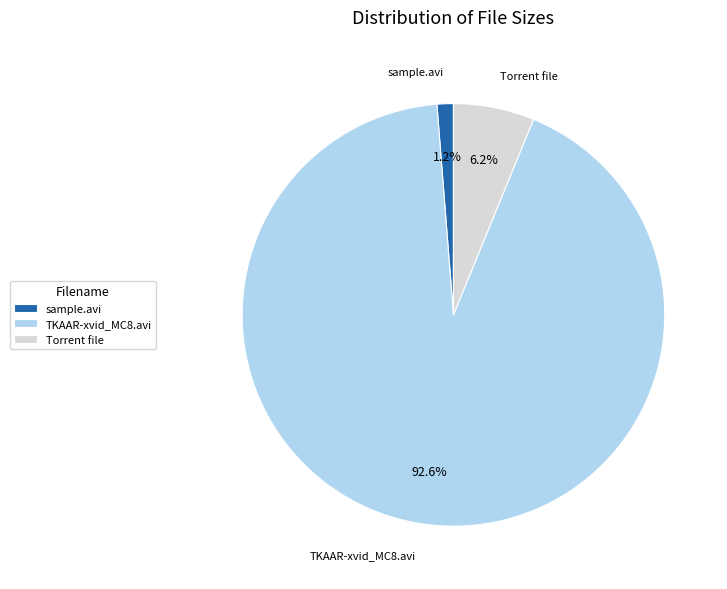

Does TKAAR-xvid_MC8.avi account for over 50% of the chart?

Yes